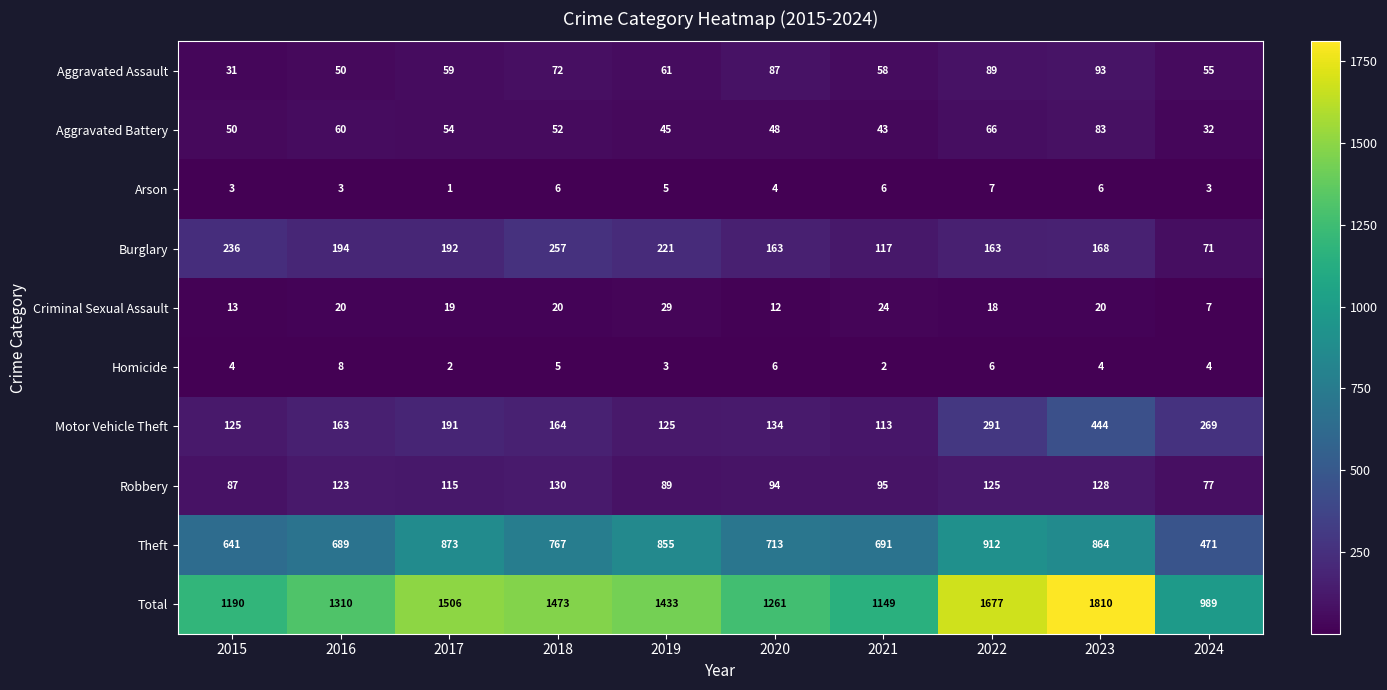

True or false: Motor Vehicle Theft has a value of 56 at 2017.

False